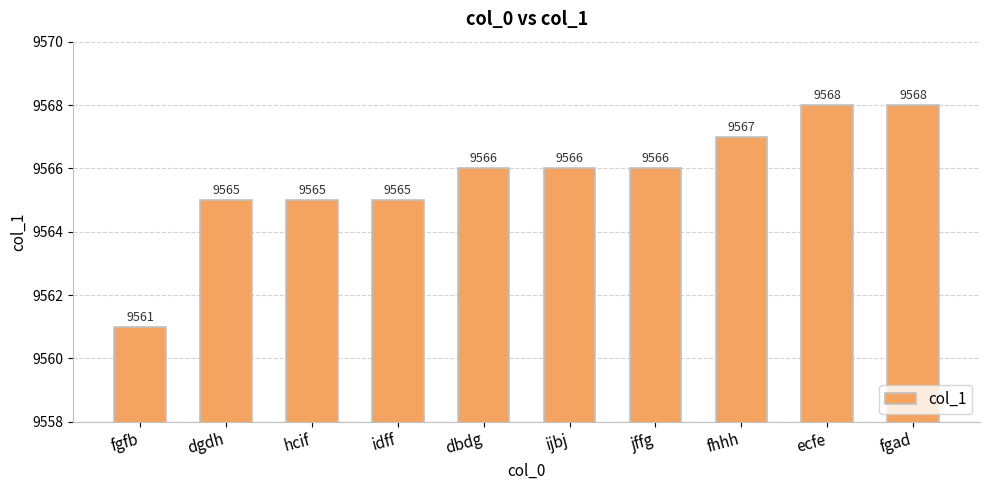

Does the chart contain stacked bars?

No